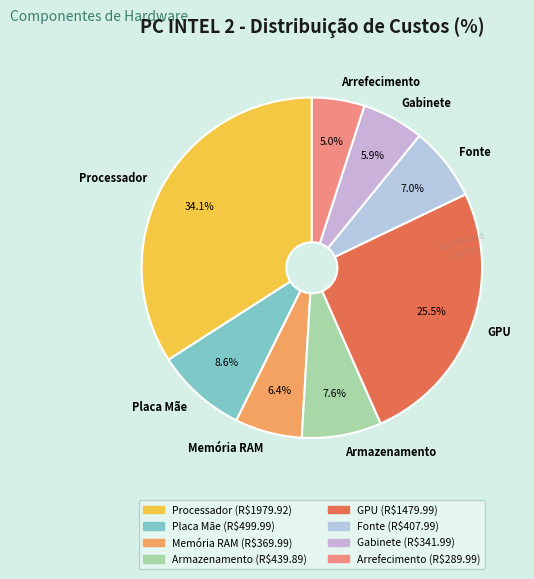

To the nearest percent, what is the average slice percentage?

12%